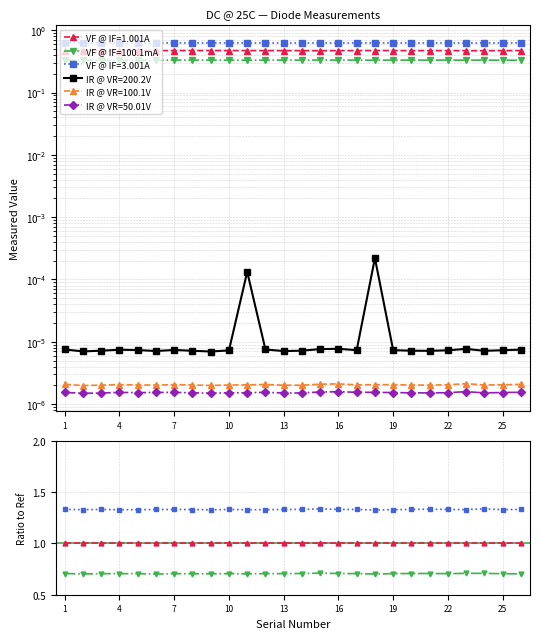

True or false: VF @ IF=100.1mA has more than 2 points higher than both neighbors.

False